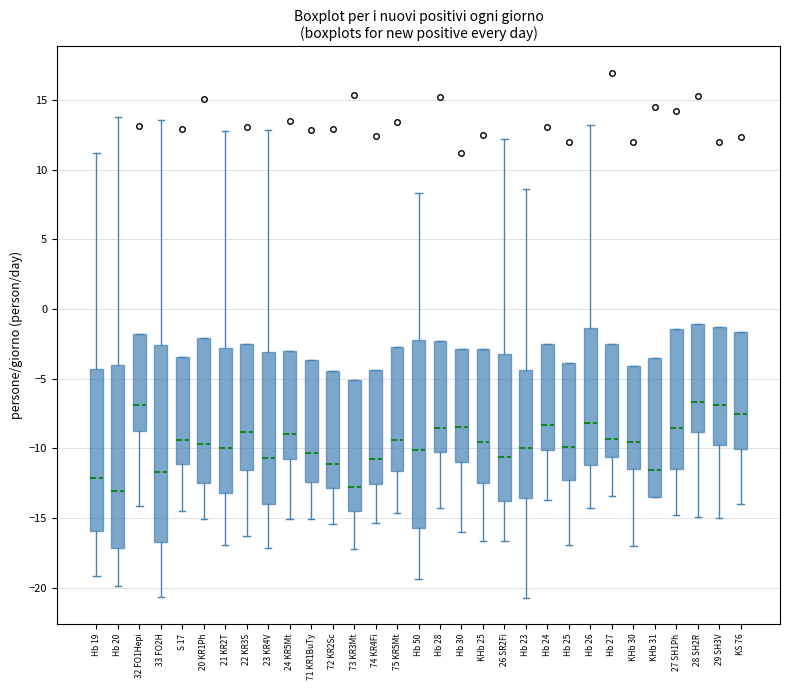

Which box is the tallest, from its lower edge to its upper edge?

33 FO2H